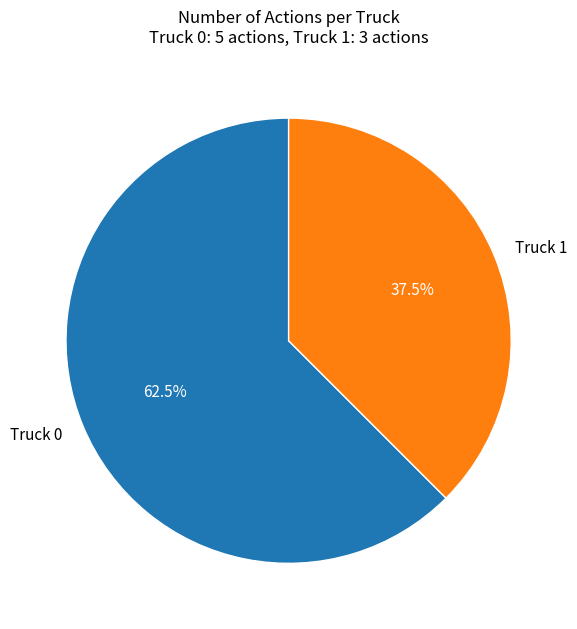

How many slices are in this pie chart?

2